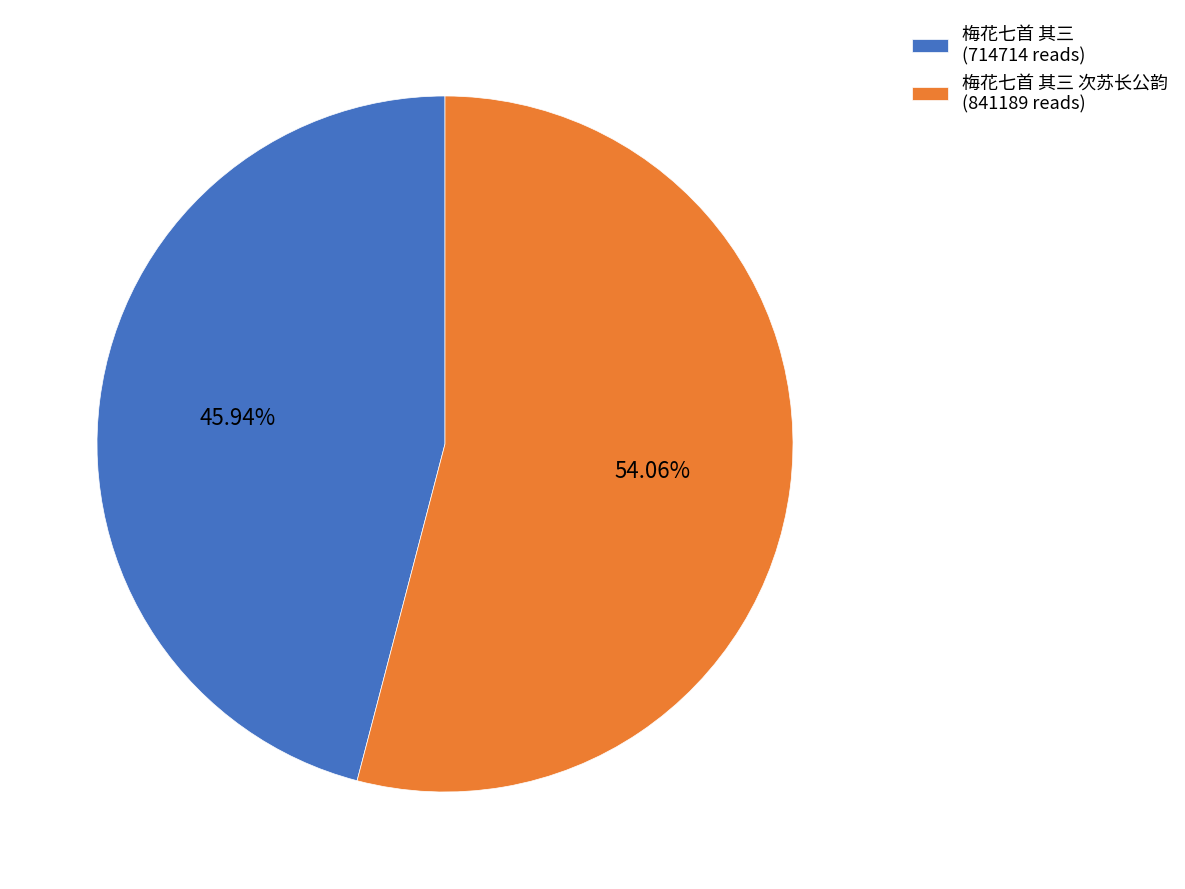

Which slice is the largest?

梅花七首 其三 次苏长公韵 (841189 reads)